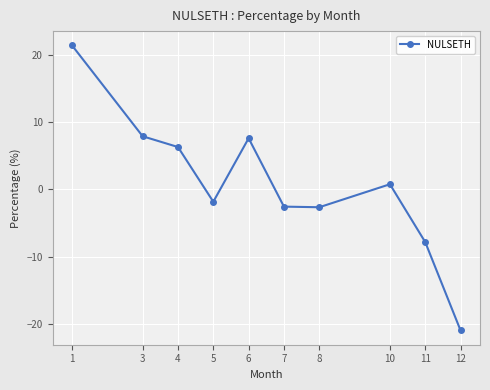

Which has a higher value, 4 or 7?

4